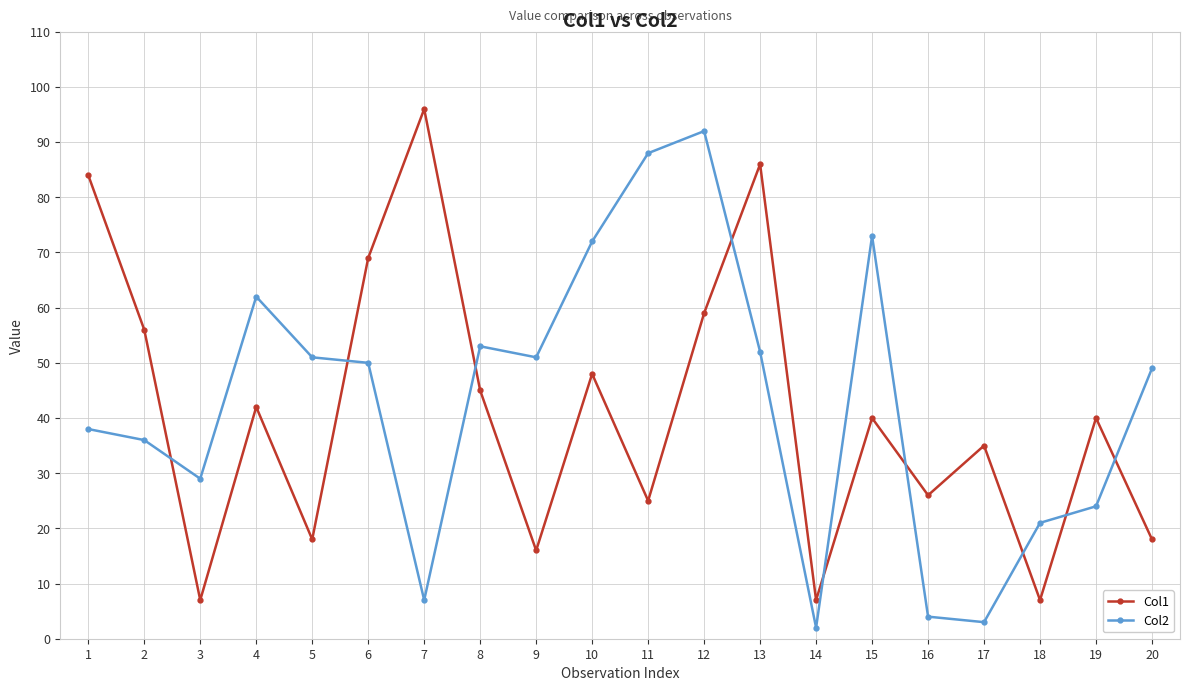

Where is Col1 nearest to the value 51?

10